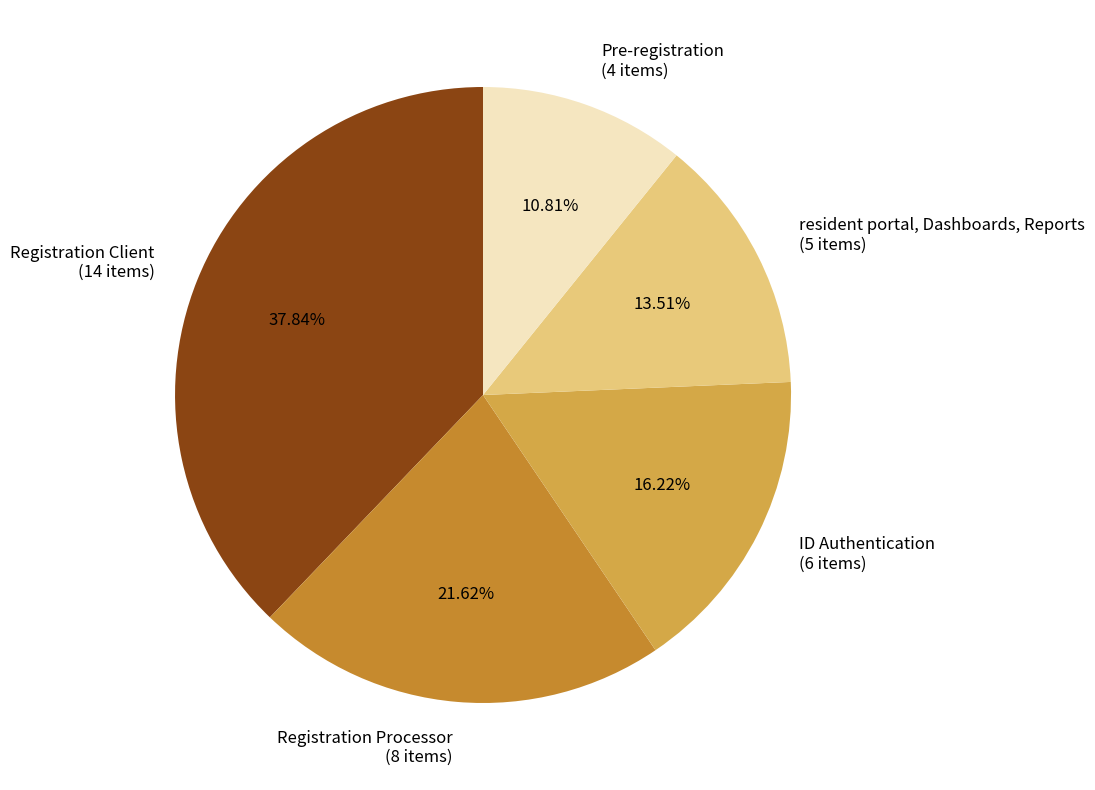

Is it true that Registration Processor is 31% of the pie?

False